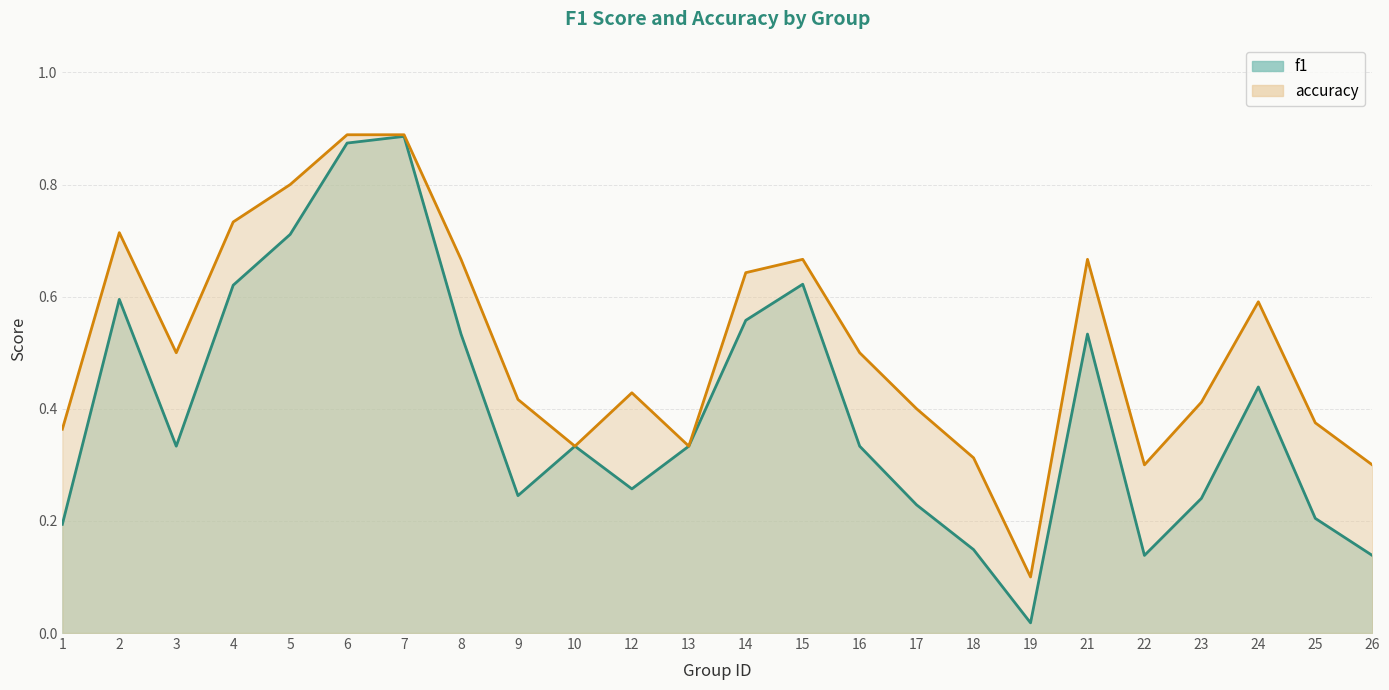

What is the difference between the f1 values at 5 and 17?

0.5